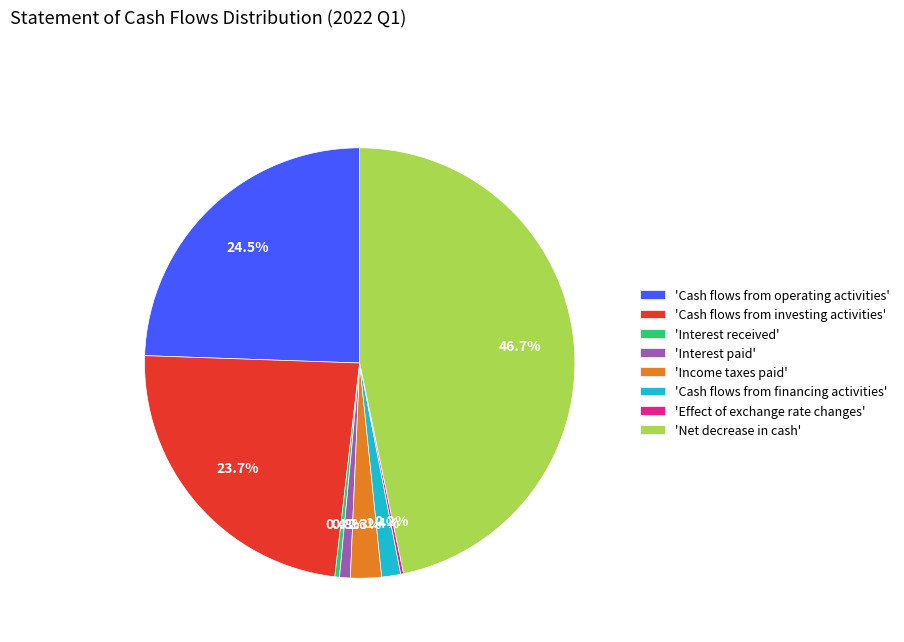

What percentage do 'Interest received' and 'Net decrease in cash' together represent?

47.1%